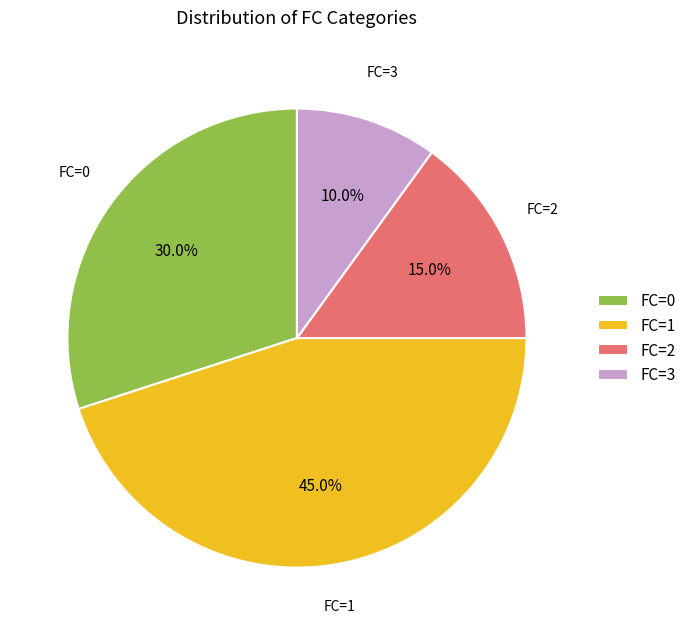

How many segments does this pie chart have?

4